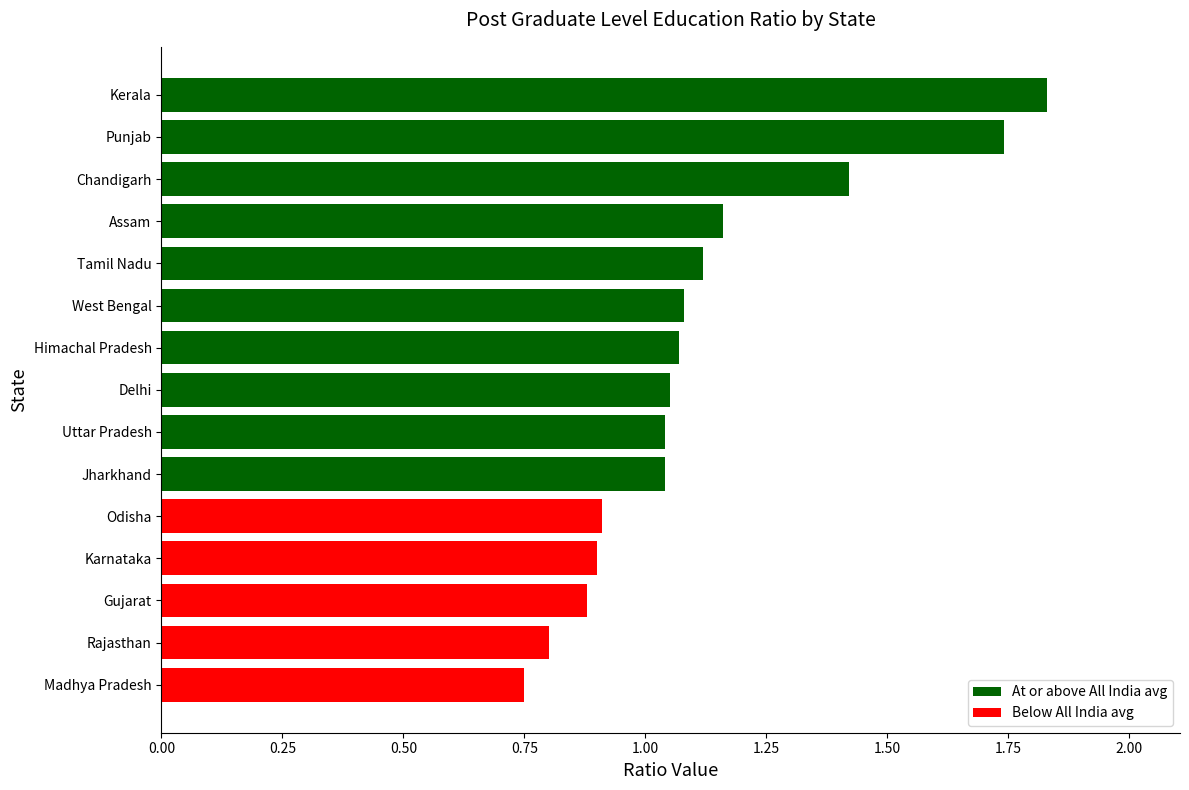

Is it true that the value at West Bengal is 1.1?

True